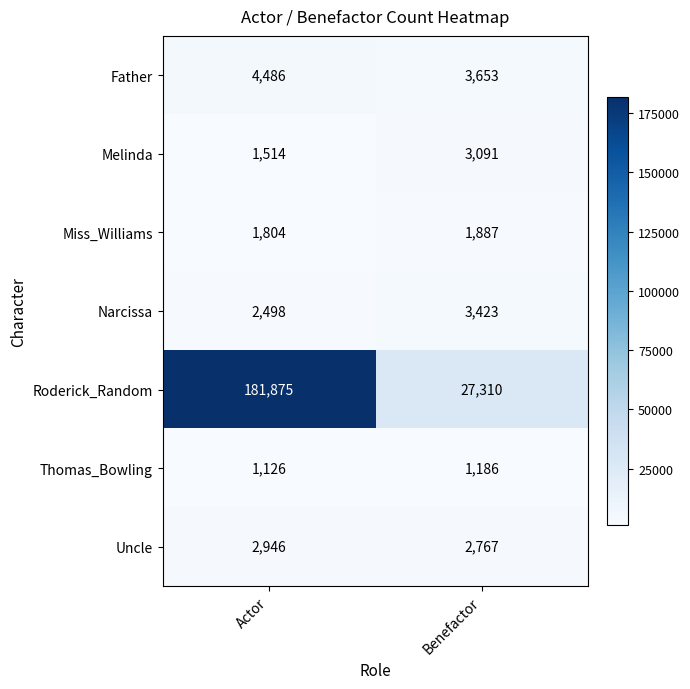

Where is Melinda nearest to the value 2302?

Actor